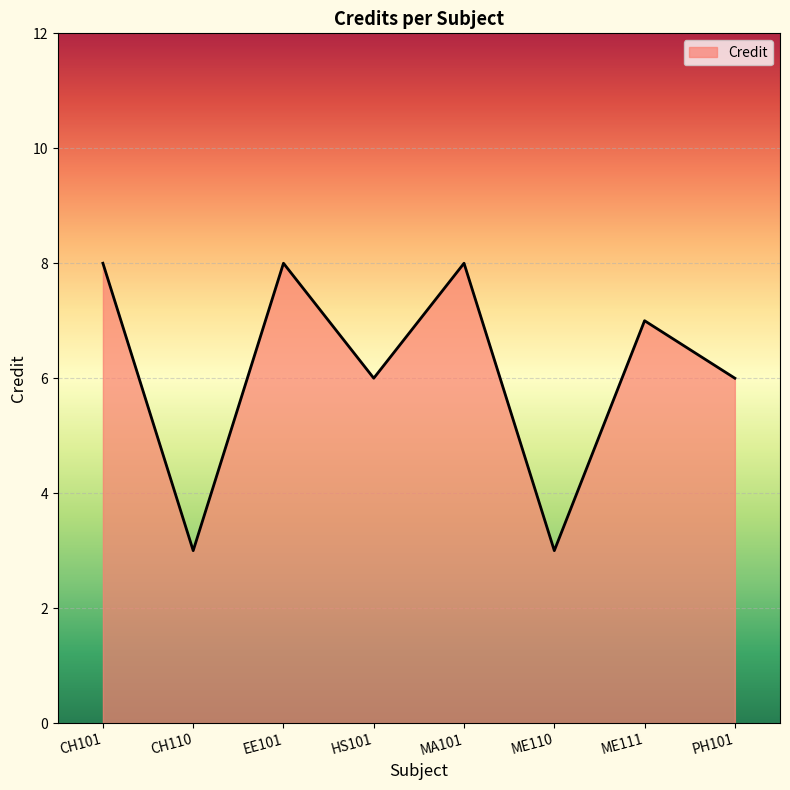

Is it true that the value at ME110 is 3?

True